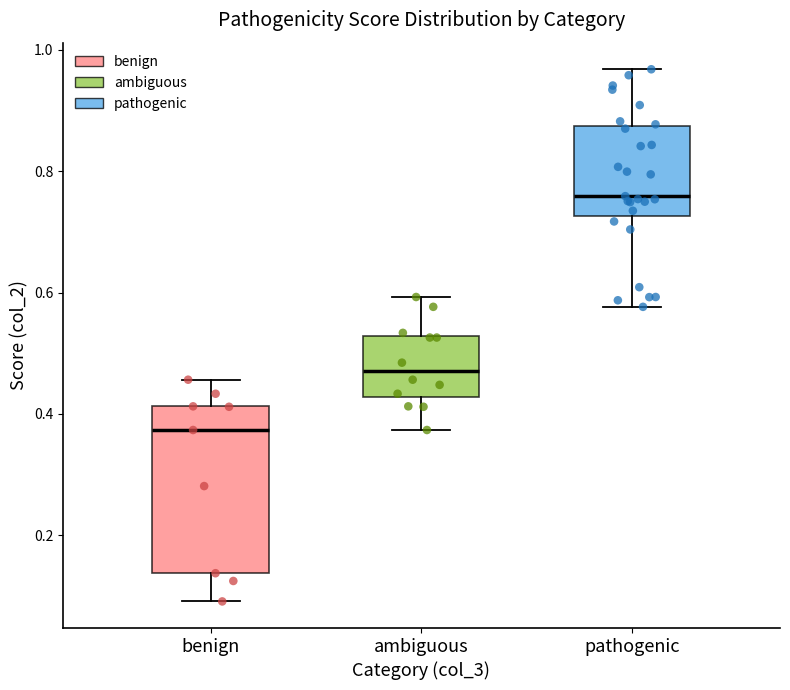

Where is the upper edge of the box for ambiguous on the y-axis? The values are not printed on the chart, so give them approximately, as read against the axis.

0.52